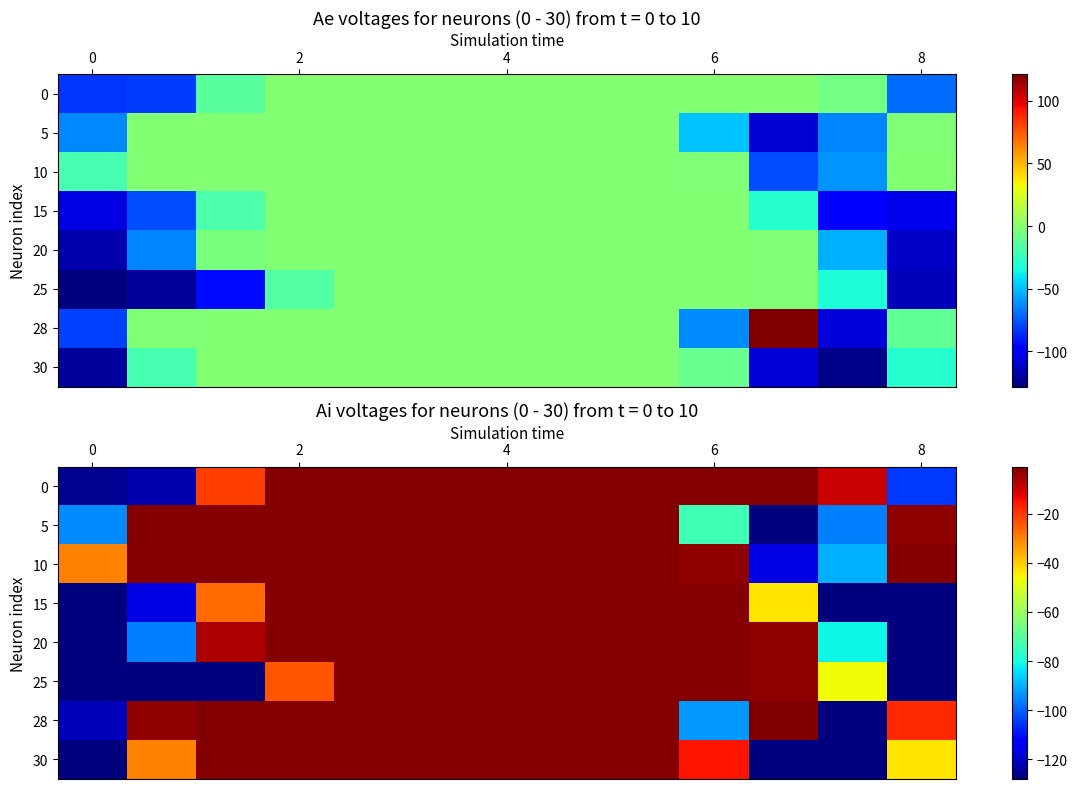

Rank the series by their maximum value, from lowest to highest.

0, 5, 10, 15, 20, 25, 30, 28